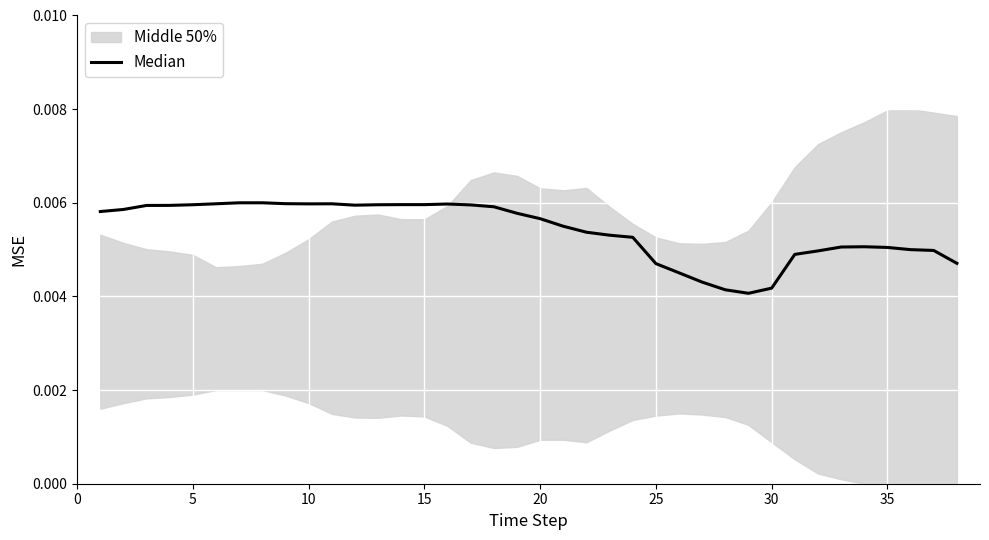

True or false: there are more than 2 points higher than both neighbors.

True